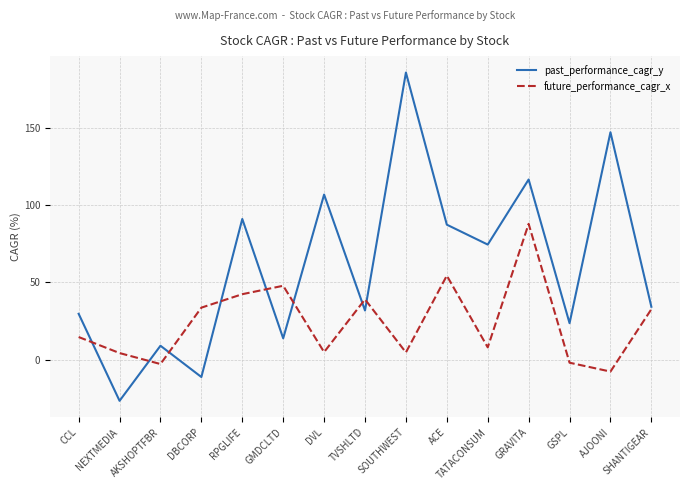

What position from the left is ACE?

10